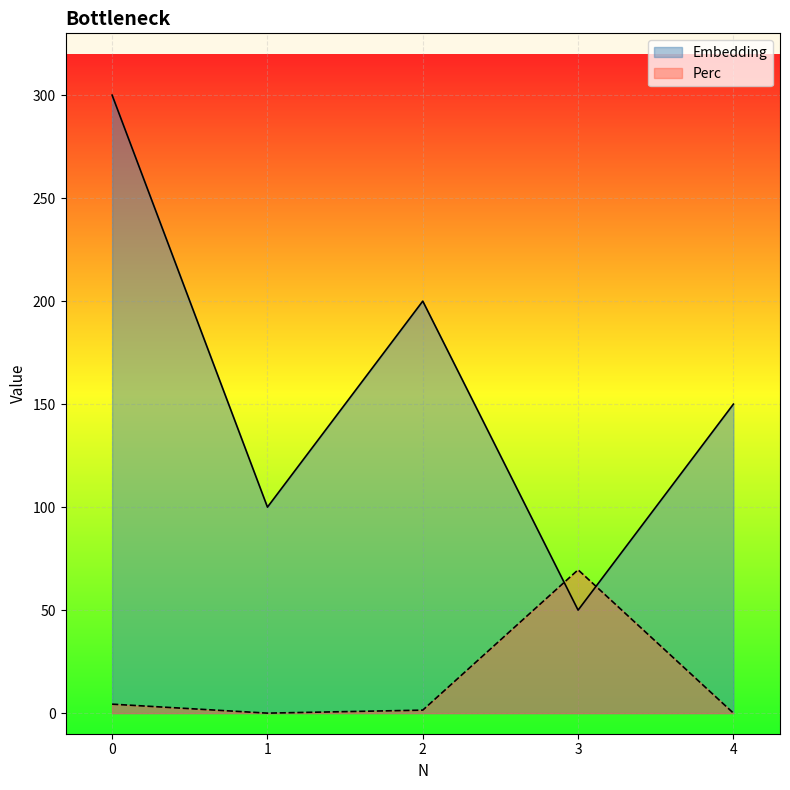

How many interior local valleys does the Perc series have?

1